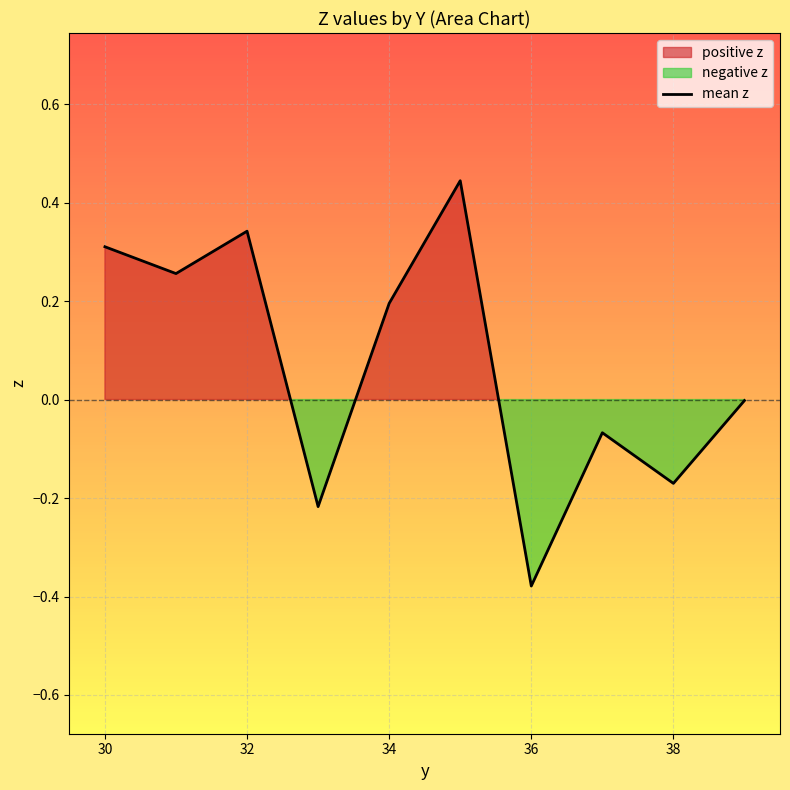

Is it true that mean z equals 0.2 at 32?

False